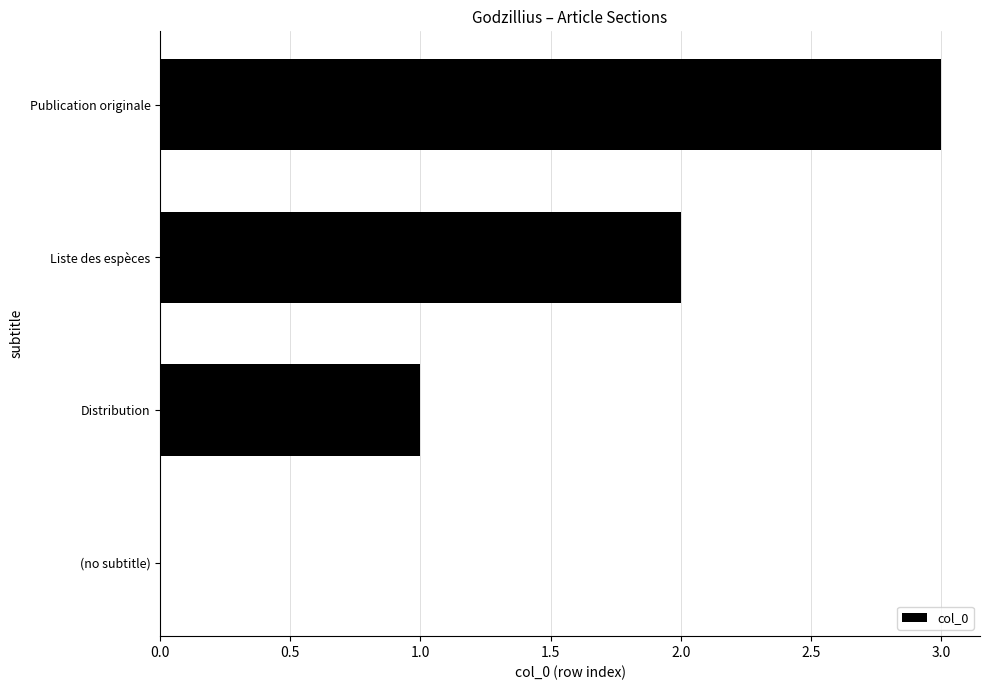

What is the sum of the values at Liste des espèces and Distribution?

3